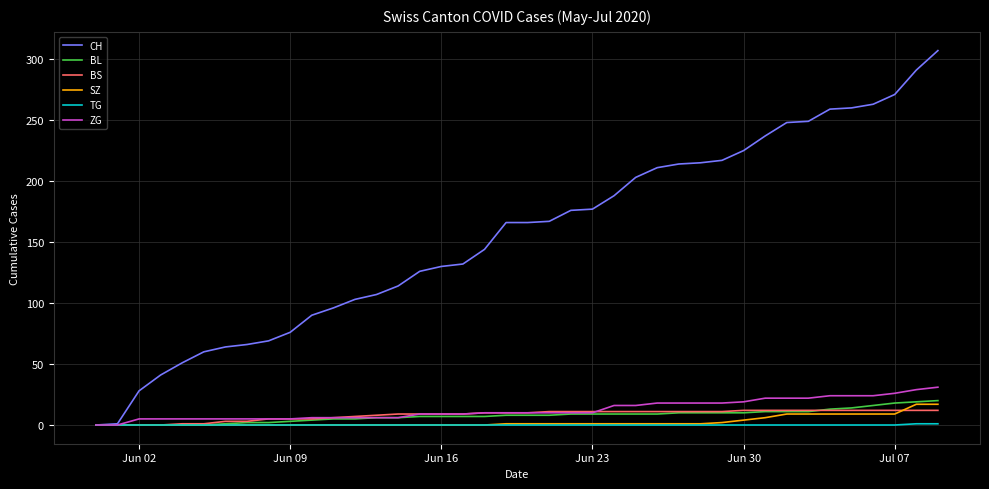

Which series has the largest range (max minus min)?

CH